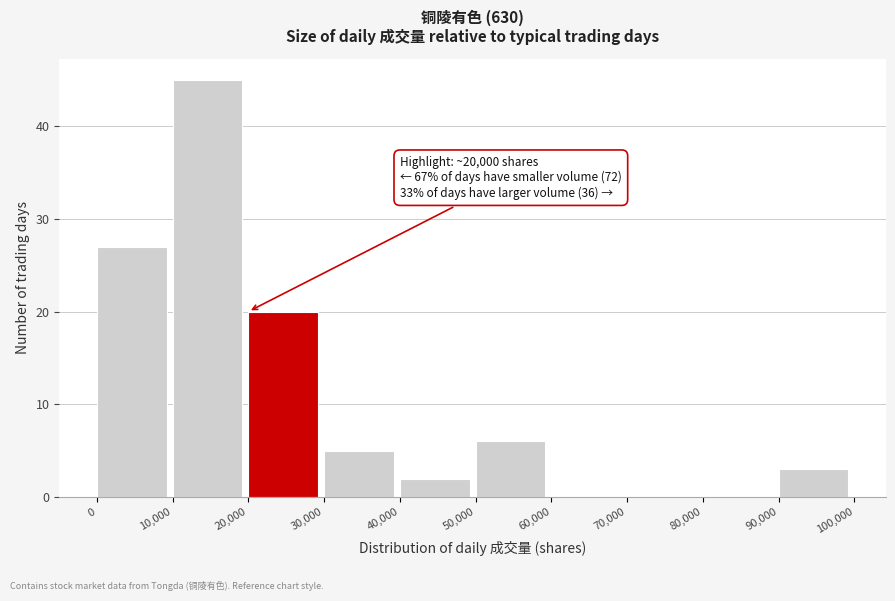

Over which range of the x-axis is the bar tallest?

10,000 to 20,000